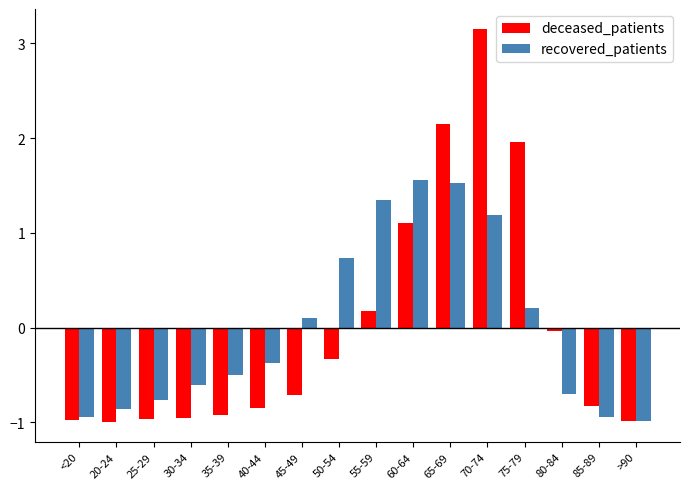

How many data points does each series have?

16